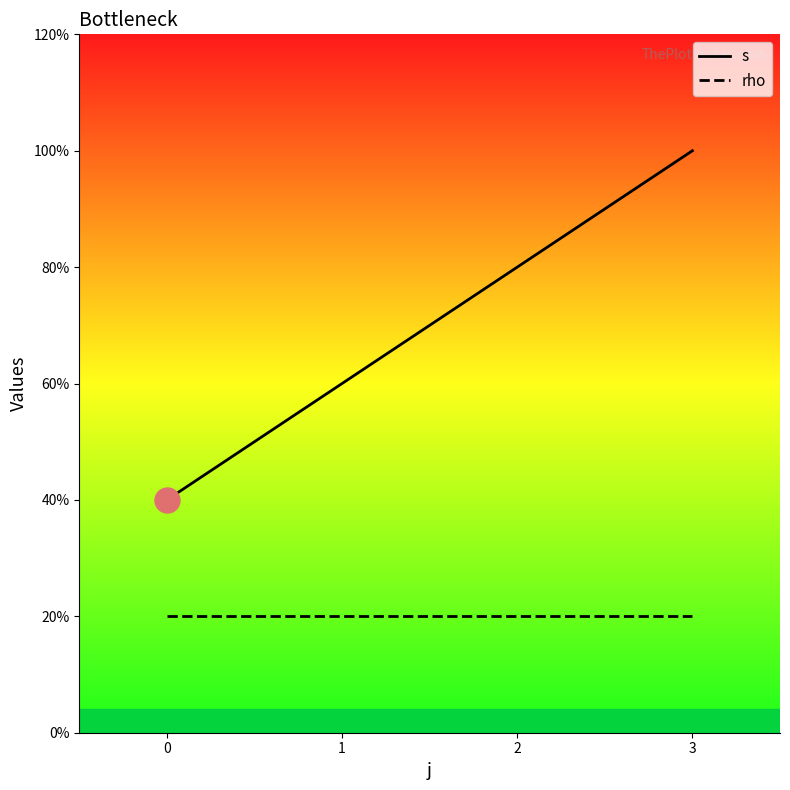

At how many categories does at least one series exceed 4?

1